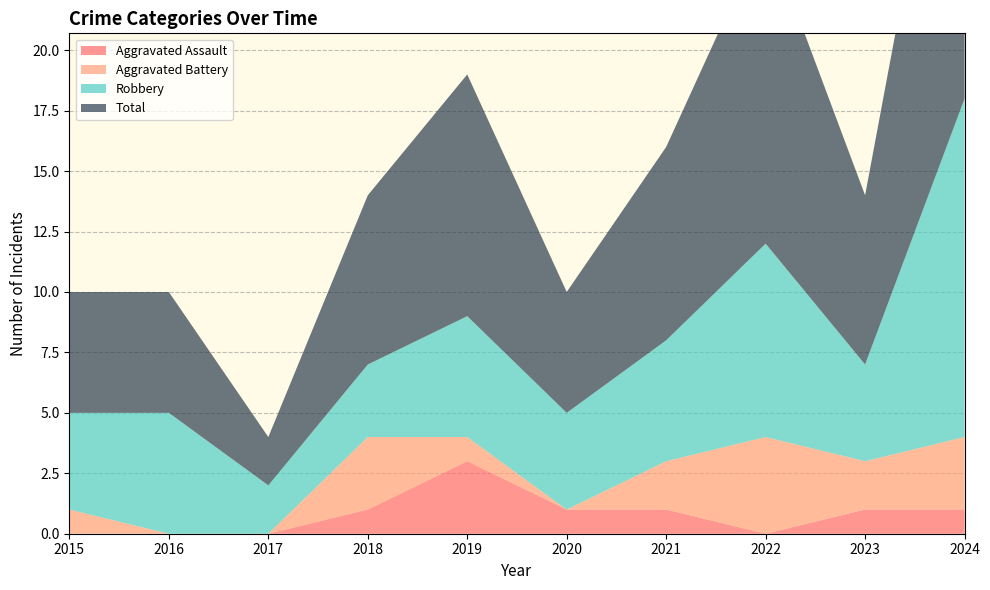

Reading left to right, extract all data points from this chart.

Aggravated Assault: 2015=0	2016=0	2017=0	2018=1	2019=3	2020=1	2021=1	2022=0	2023=1	2024=1
Aggravated Battery: 2015=1	2016=0	2017=0	2018=3	2019=1	2020=0	2021=2	2022=4	2023=2	2024=3
Robbery: 2015=4	2016=5	2017=2	2018=3	2019=5	2020=4	2021=5	2022=8	2023=4	2024=14
Total: 2015=5	2016=5	2017=2	2018=7	2019=10	2020=5	2021=8	2022=13	2023=7	2024=18